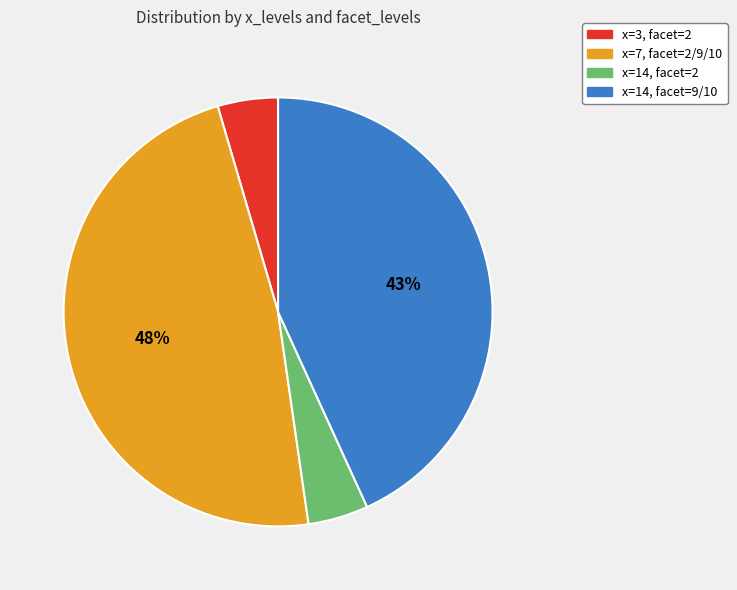

To the nearest percent, what is the difference between the largest and smallest slice percentages?

43%